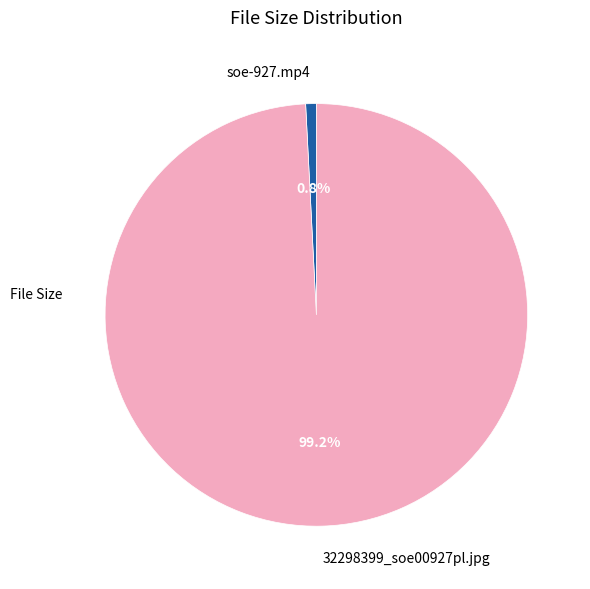

Combined, what portion of the pie is soe-927.mp4 and 32298399_soe00927pl.jpg?

100.0%